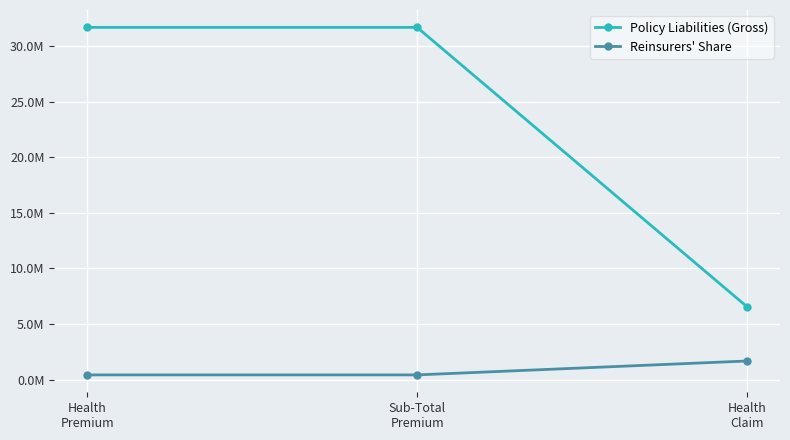

At which category is the sum across all series the highest?

Health
Premium